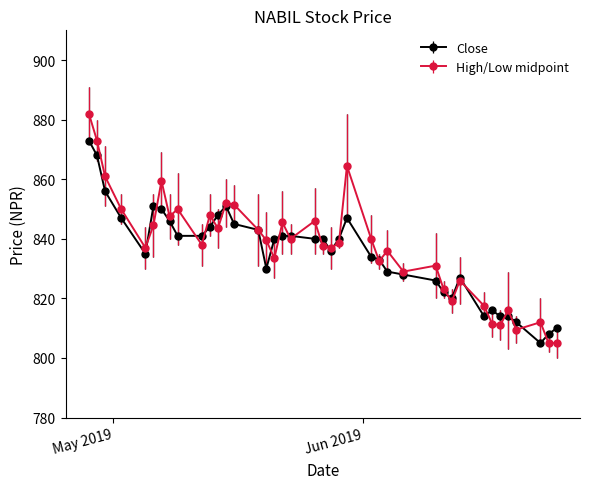

What are all the series names shown in the legend?

Close, High/Low midpoint